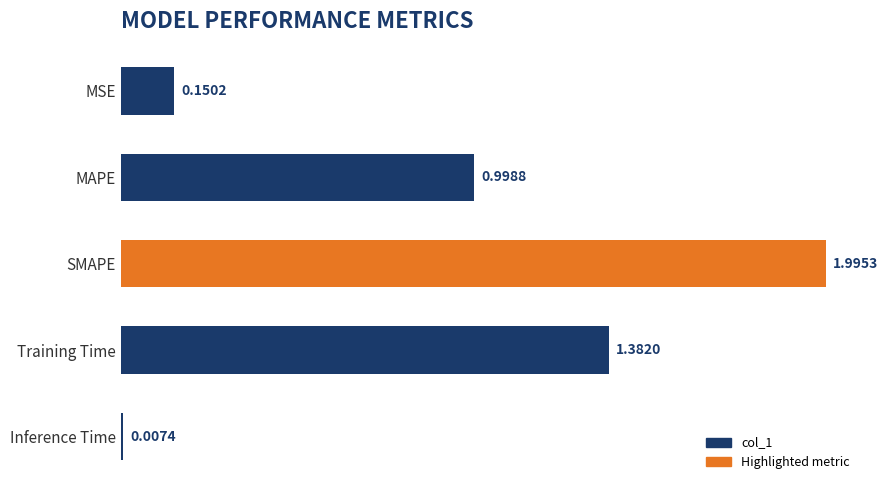

List the labels in order of value, largest first.

SMAPE, Training Time, MAPE, MSE, Inference Time